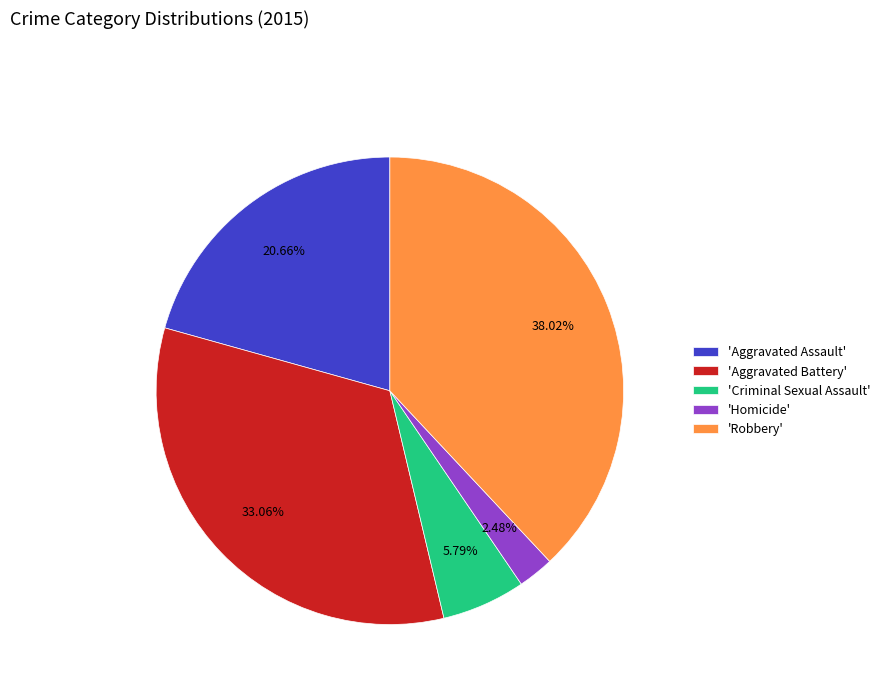

Rank the categories by value from highest to lowest.

'Robbery', 'Aggravated Battery', 'Aggravated Assault', 'Criminal Sexual Assault', 'Homicide'